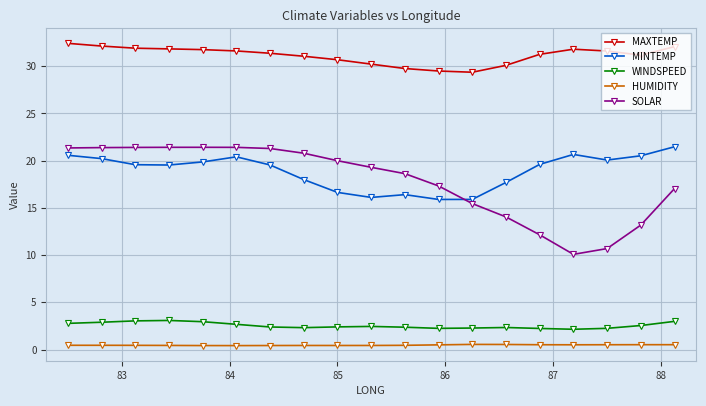

True or false: SOLAR and MAXTEMP cross at least once.

False